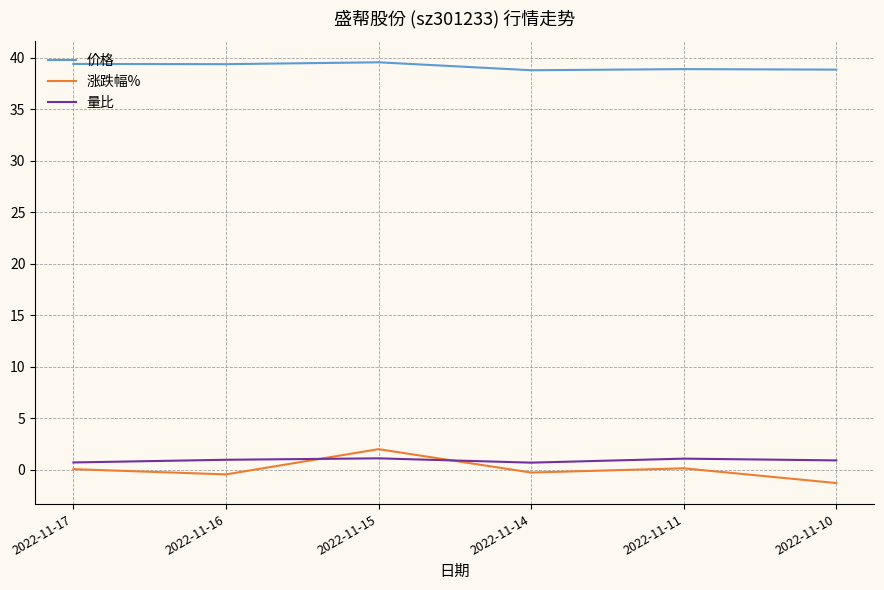

Which category has the highest value in the 涨跌幅% series?

2022-11-15